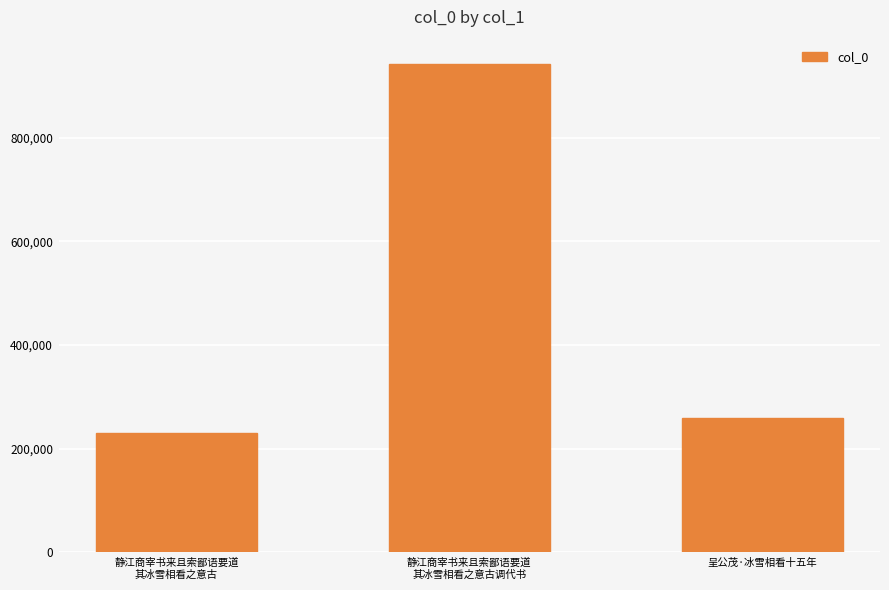

Is it true that the value at 静江商宰书来且索鄙语要道
其冰雪相看之意古调代书 is 942238?

True